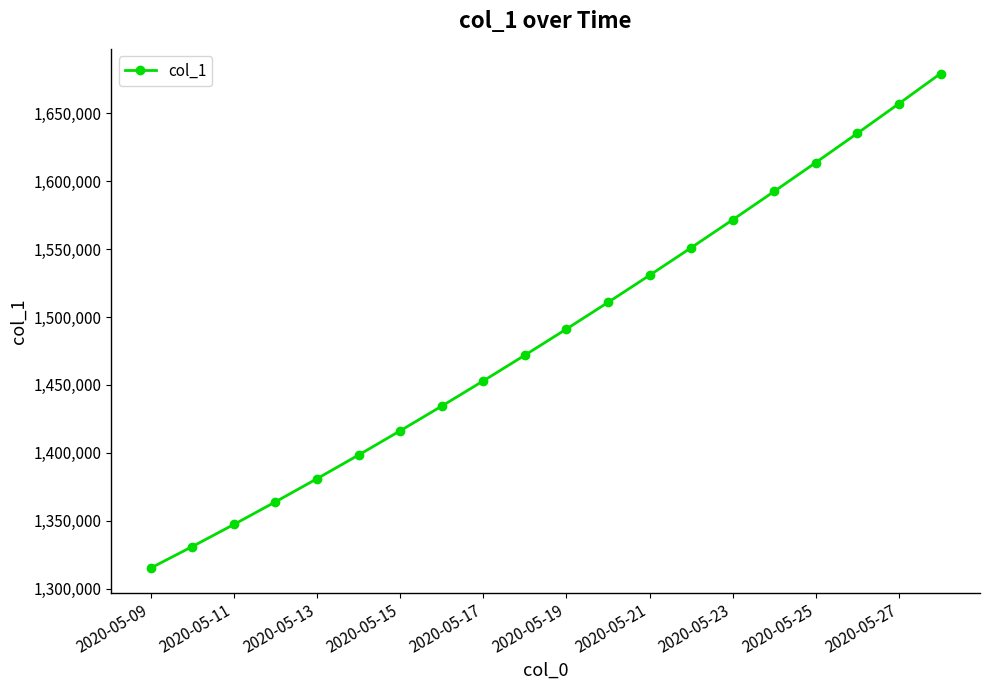

What is the maximum value shown in the chart?

1679393.9